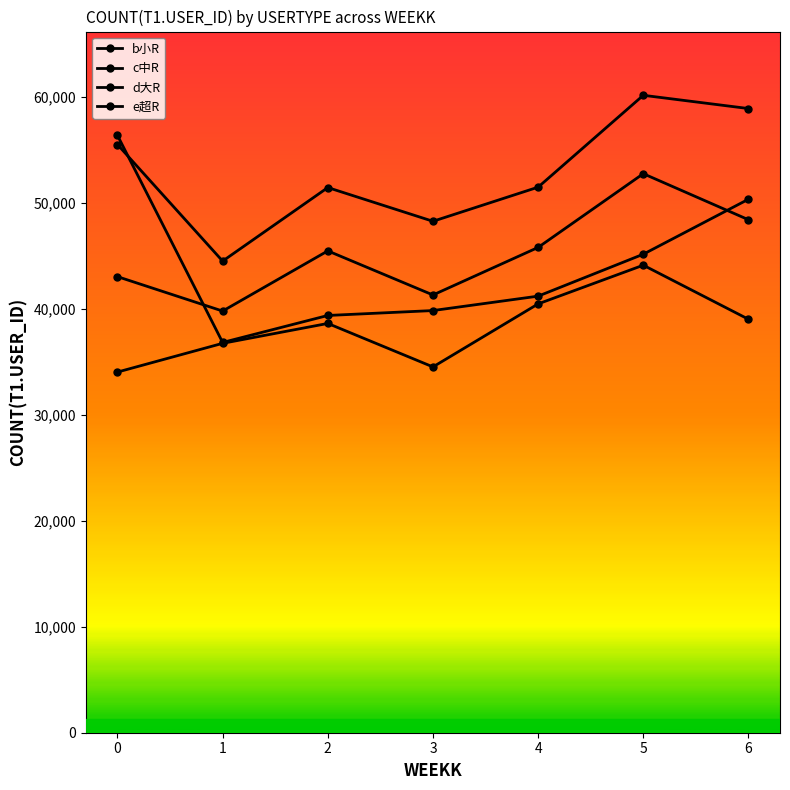

Reading right to left, extract all data points from this chart.

b小R: 50326	45140	41184	39824	39361	36816	56348
c中R: 58881	60131	51465	48246	51428	44490	55486
d大R: 48393	52735	45781	41294	45453	39777	43023
e超R: 39005	44104	40453	34508	38609	36733	34023